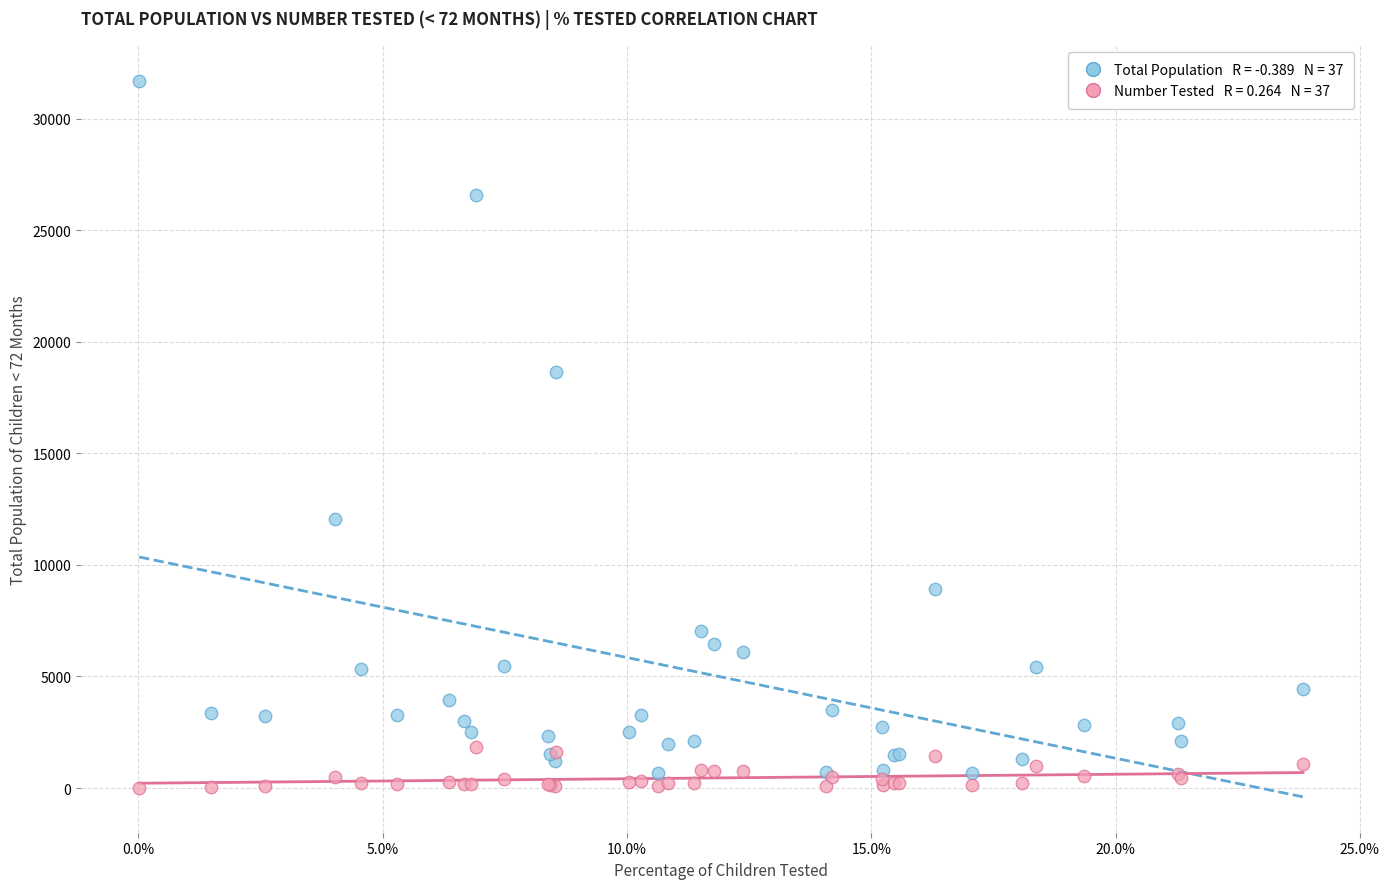

Across all series, what Y value is closest to 15853?

18629